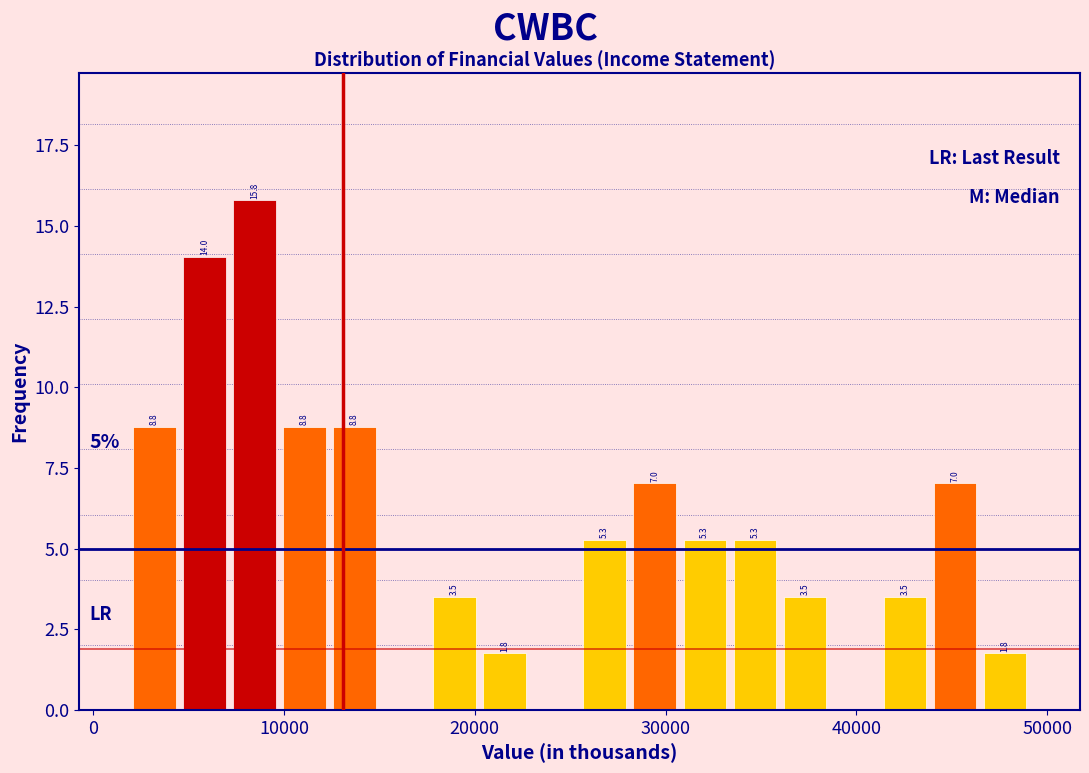

Around what value on the x-axis is the tallest bar? Give the approximate position of its centre, as read against the axis.

8000